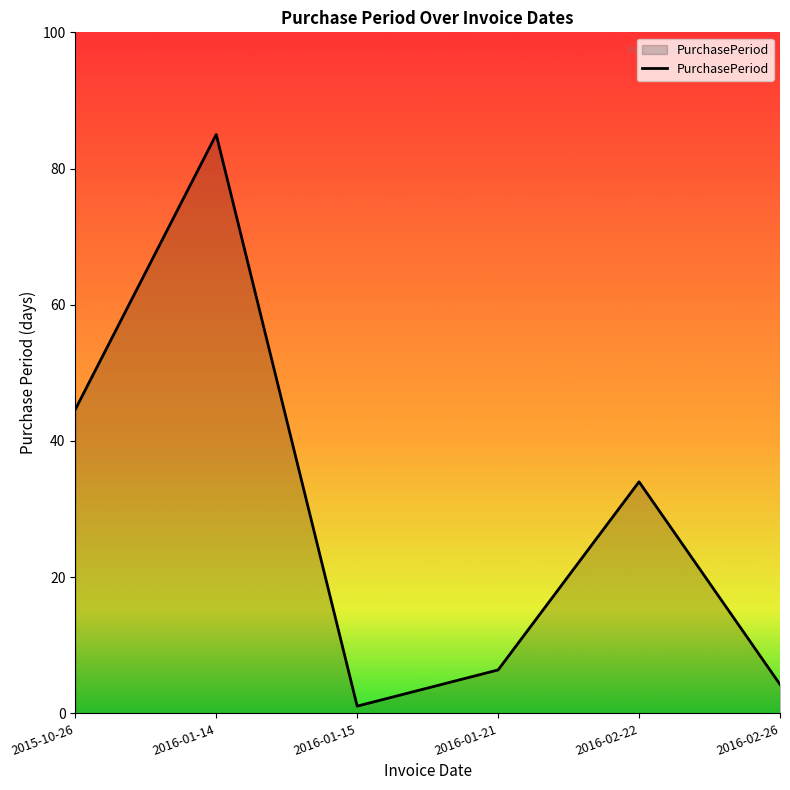

How many interior local peaks (higher than both neighbors) does the data have?

2